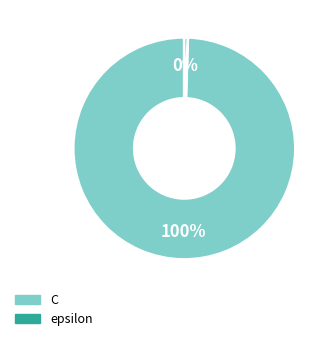

To the nearest percent, what is the combined percentage of epsilon and C?

100%